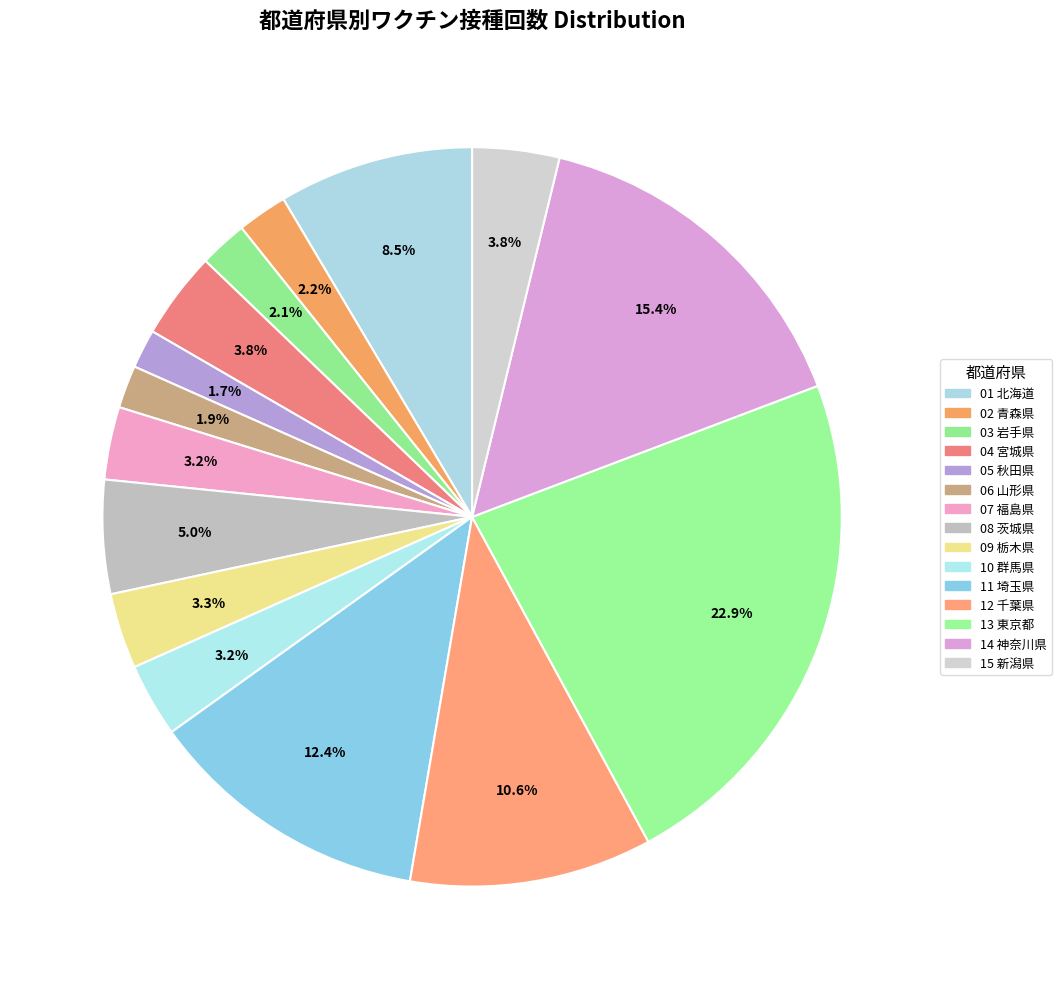

Do 09 栃木県 and 13 東京都 together represent more than half of the pie?

No